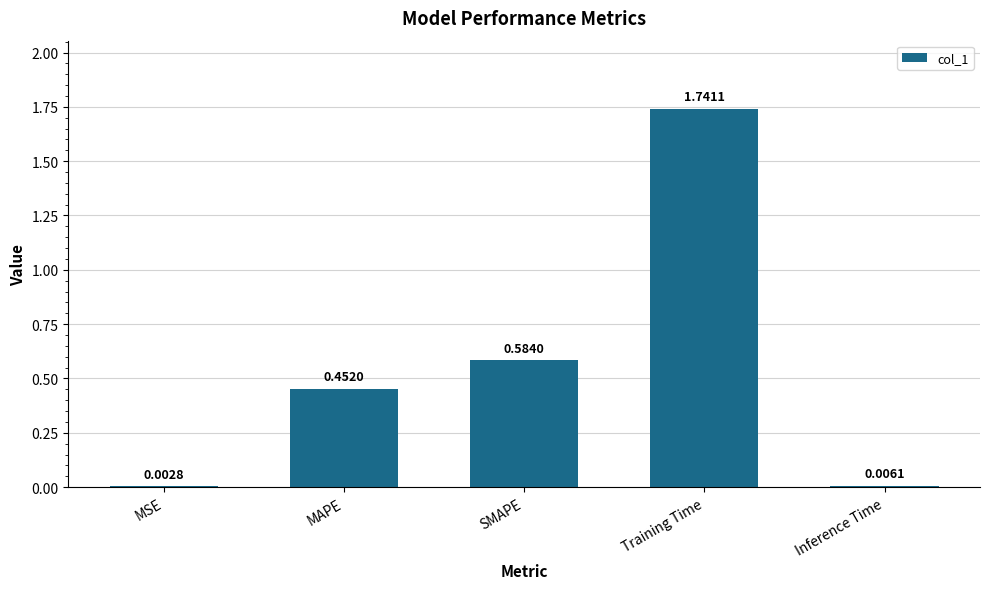

What is the sum of all values?

2.8